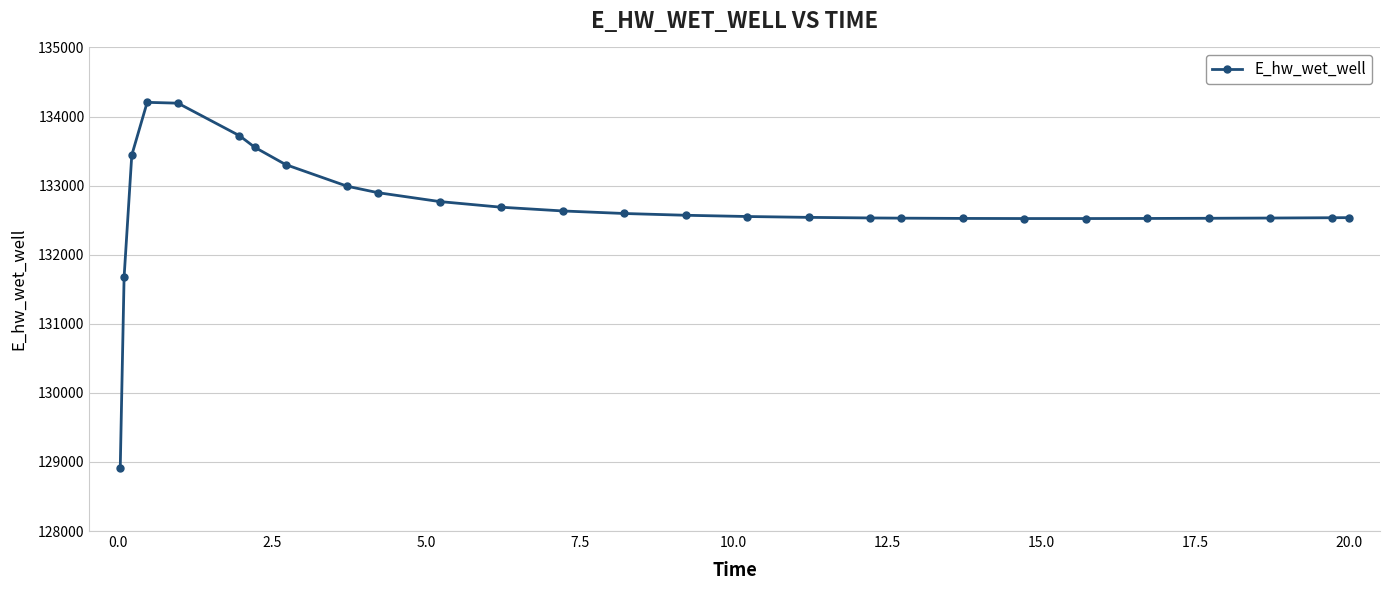

What is the value of the 17th point from the left?

132540.3